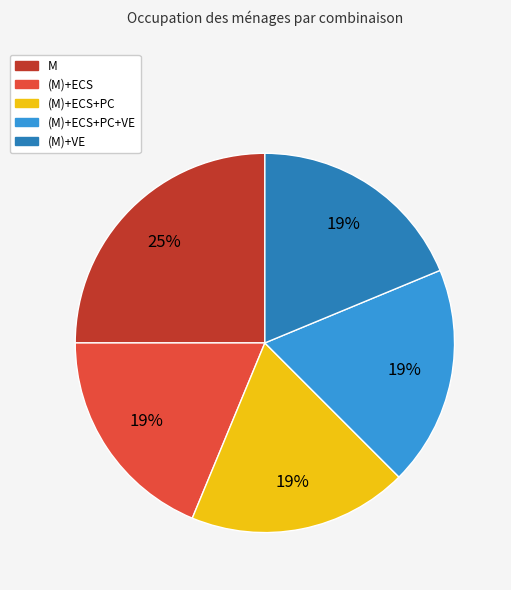

Count the number of slices in the pie.

5